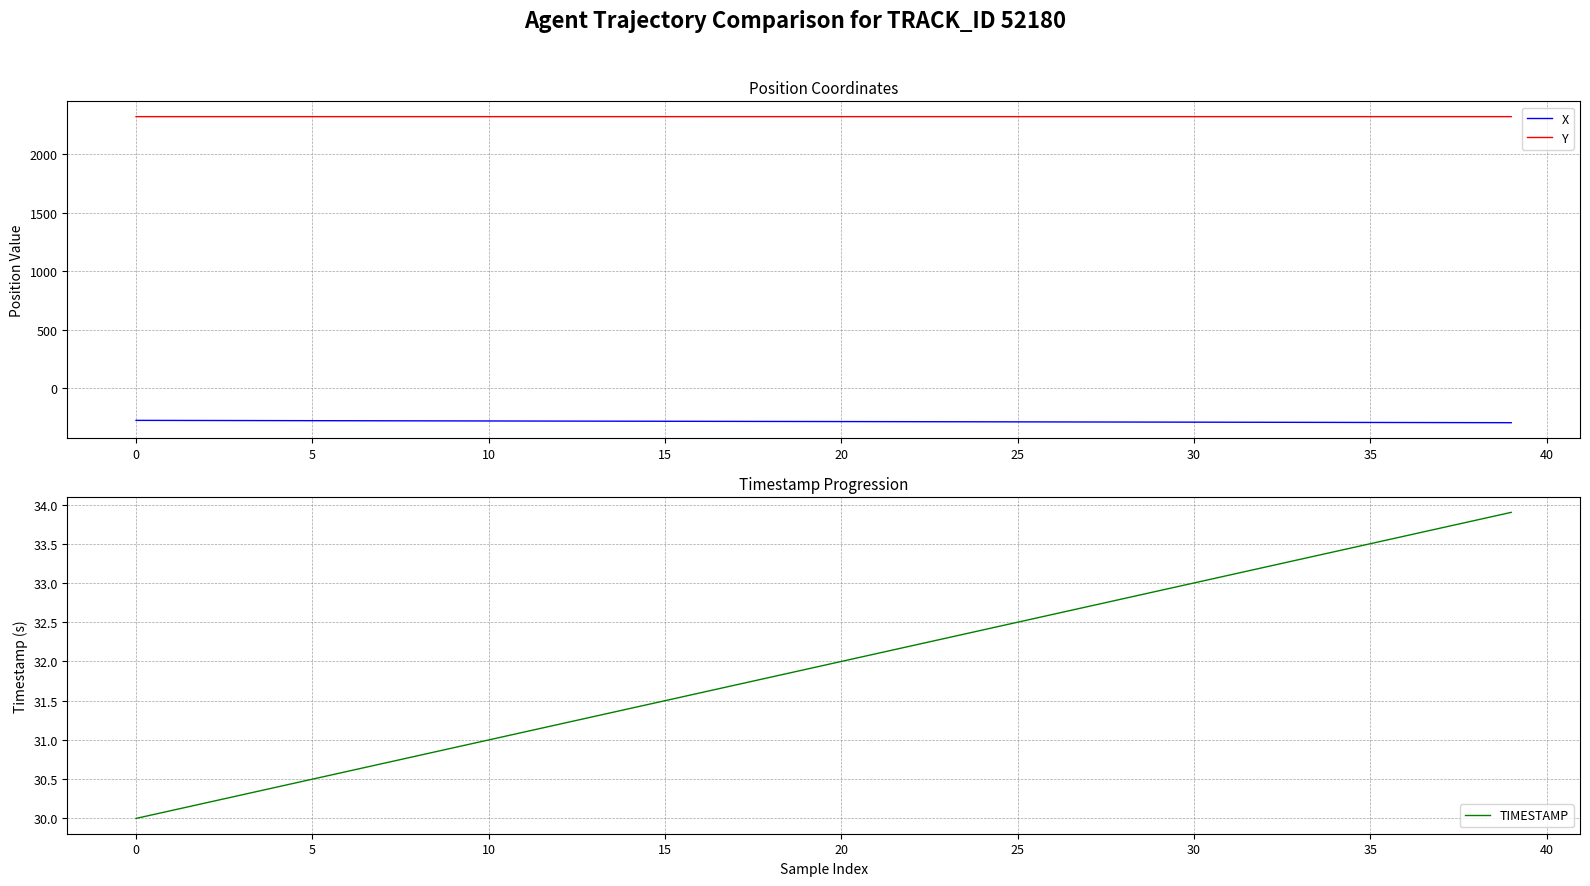

What is the greatest value displayed?

2318.5